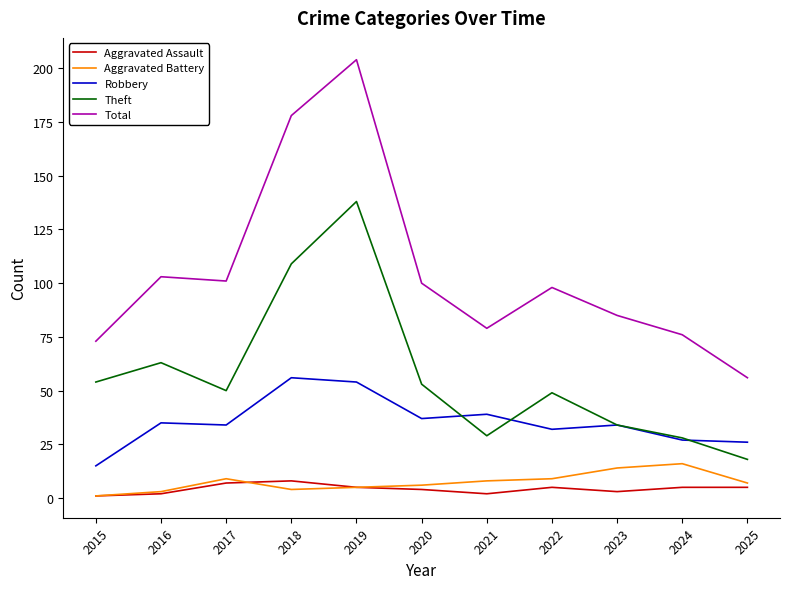

What is the total value across all series at 2025?

112